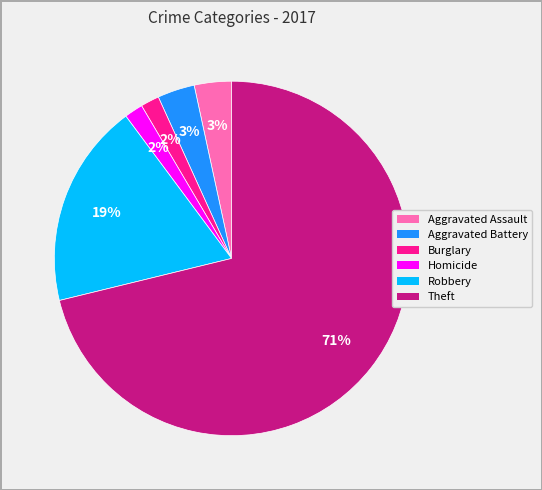

Does any single category account for the majority?

Yes